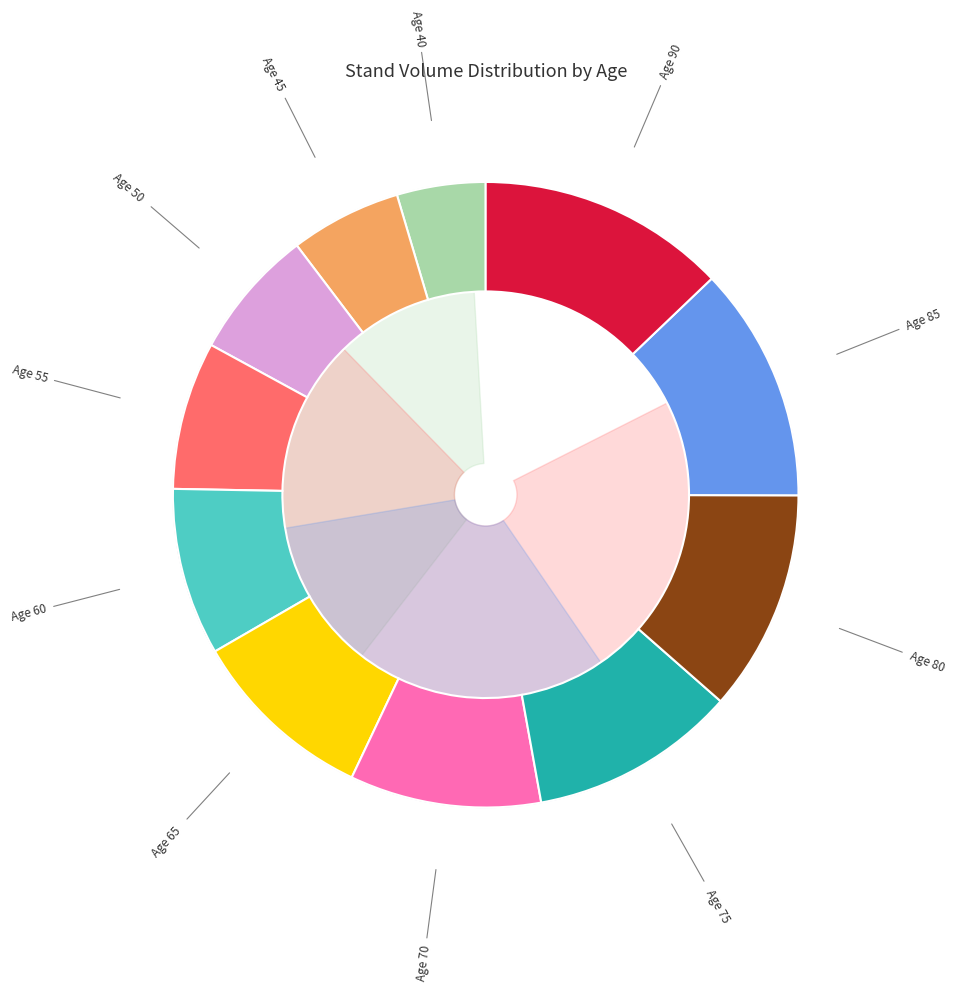

Which slice is the largest?

Age 90